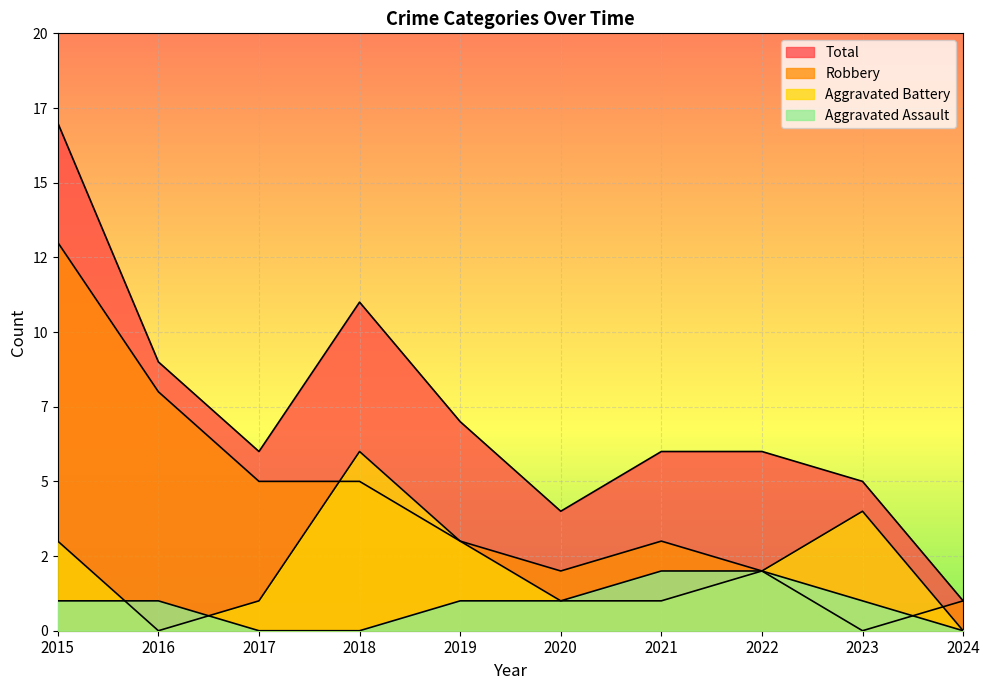

Which series has the largest total across all categories?

Total